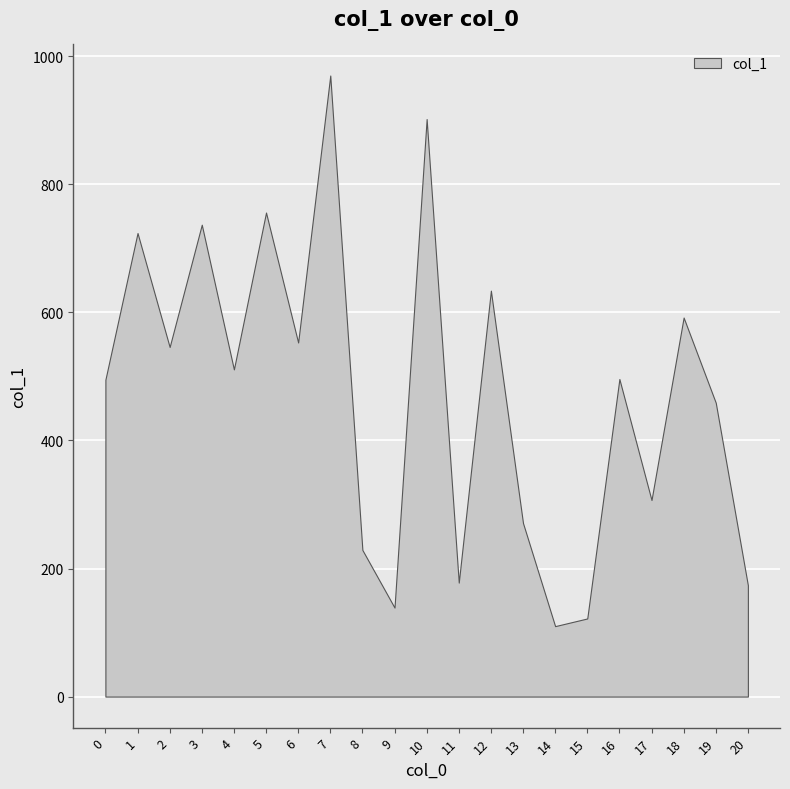

How many values exceed 496?

10